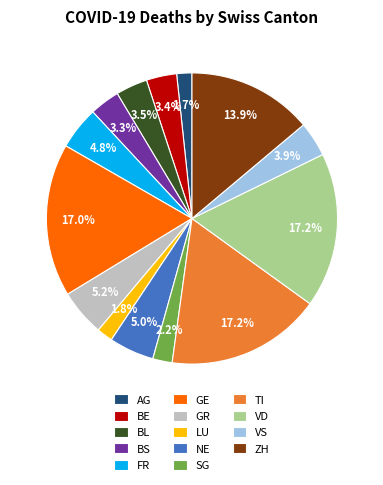

How many segments does this pie chart have?

14